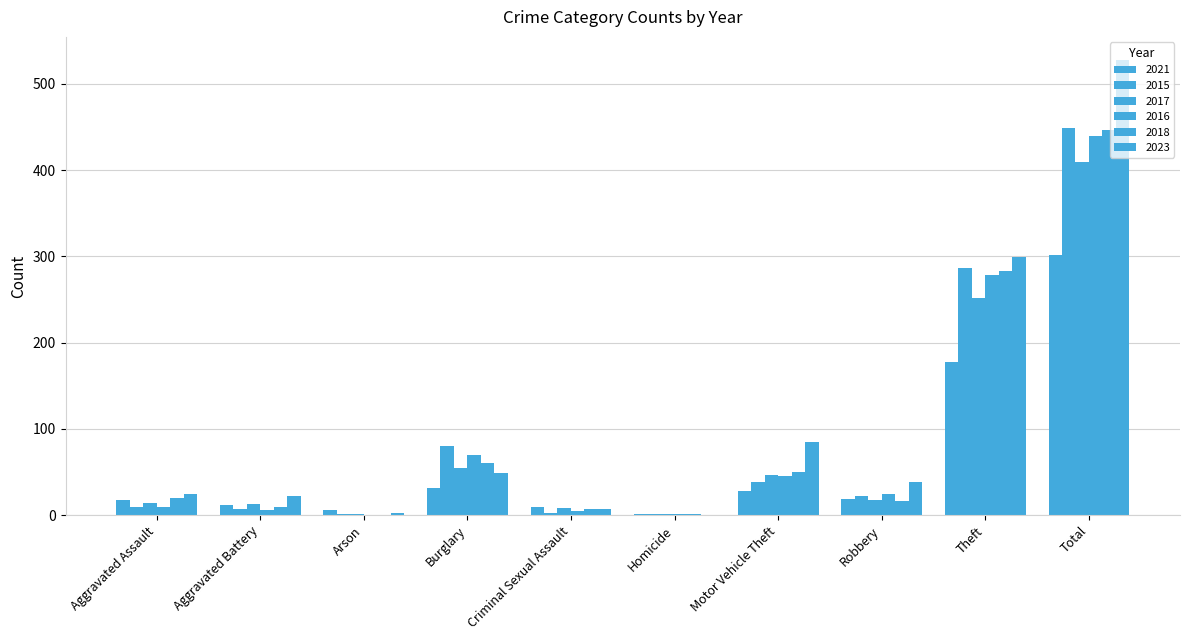

At how many categories does at least one series exceed 349?

1